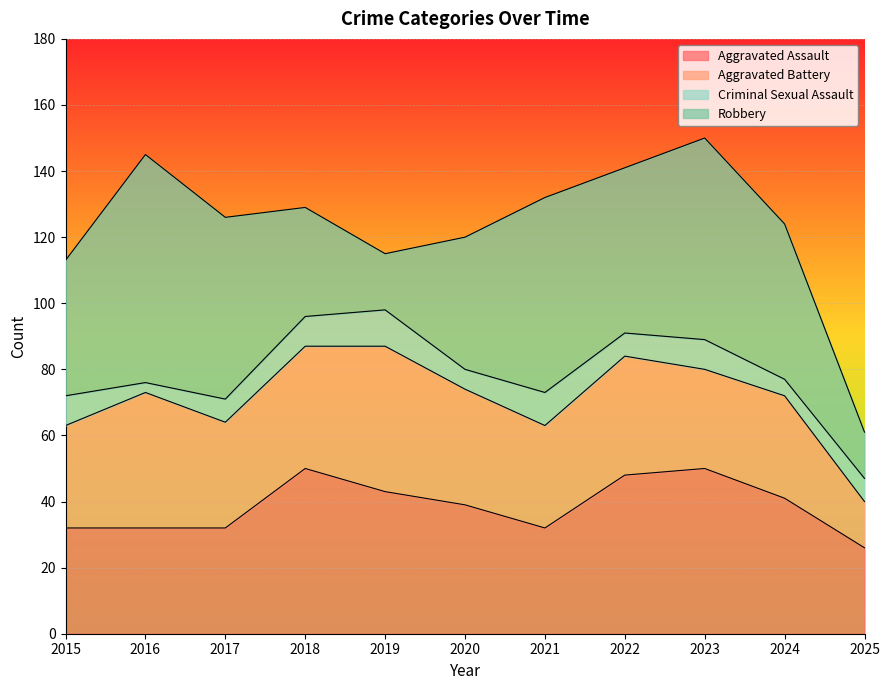

The Aggravated Battery series shows 14 at 2025. True or false?

True